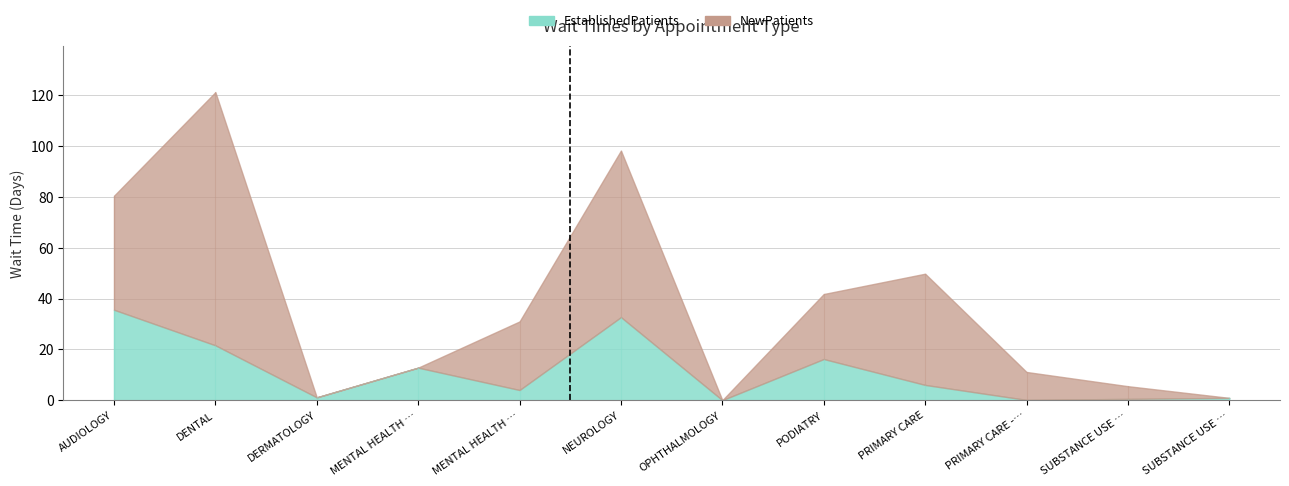

At which category is the sum across all series the highest?

DENTAL